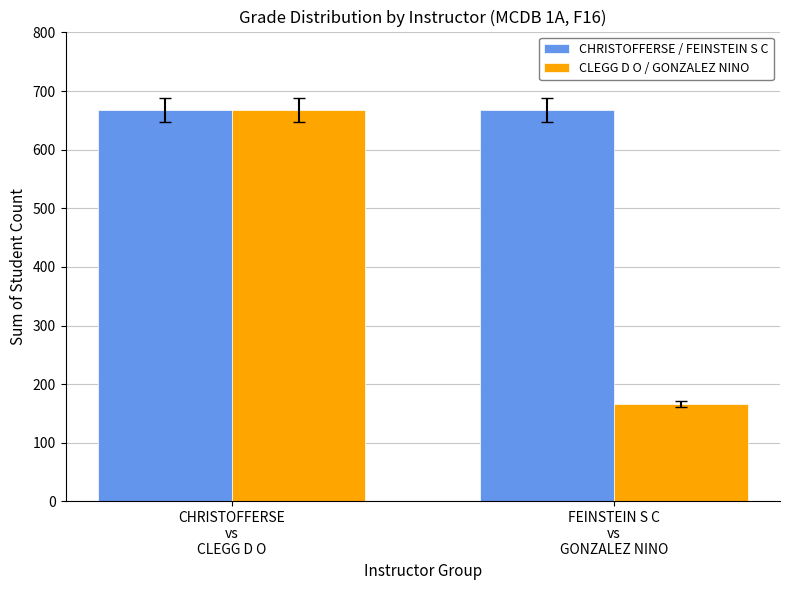

What position from the left is FEINSTEIN S C
vs
GONZALEZ NINO?

2